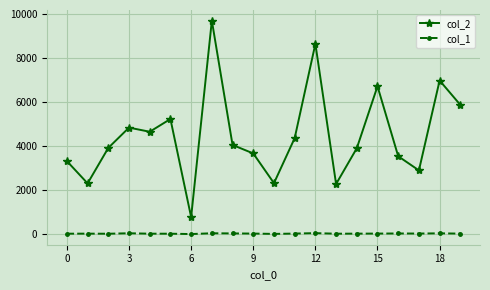

What is the minimum value for col_1?

14